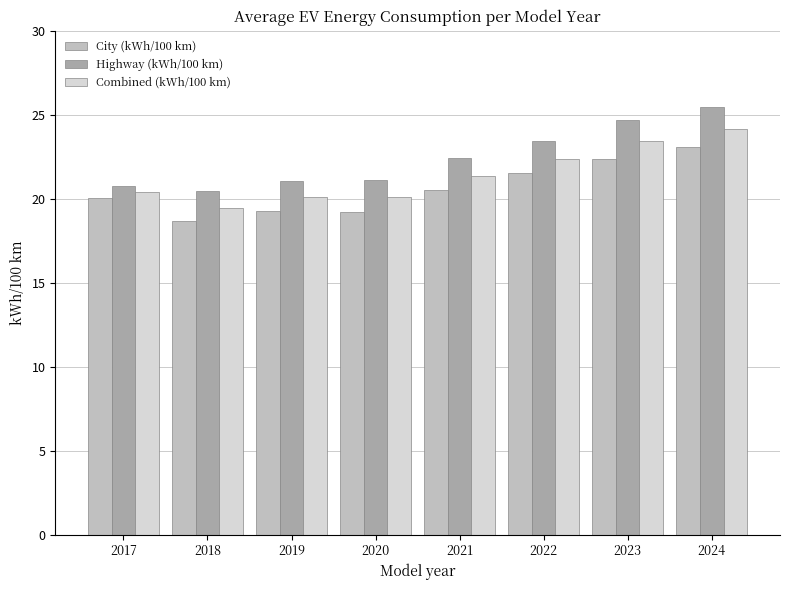

Which series has the largest total across all categories?

Highway (kWh/100 km)